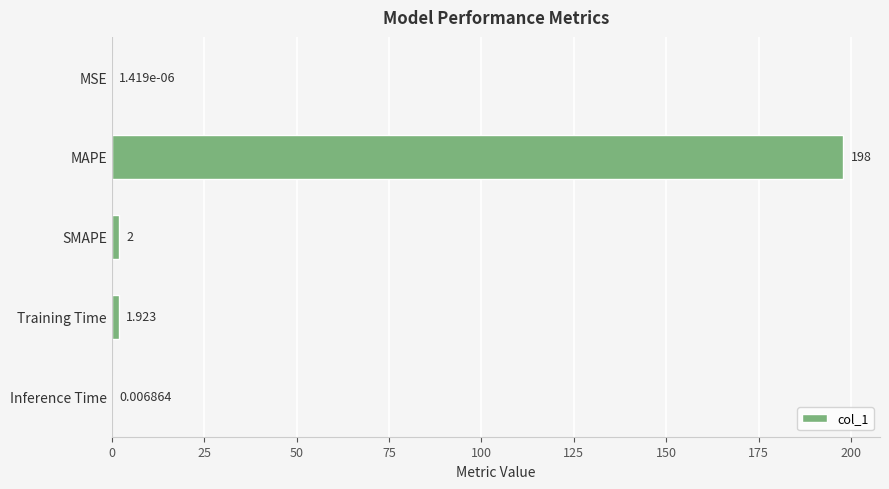

At which label is the value closest to 98?

SMAPE